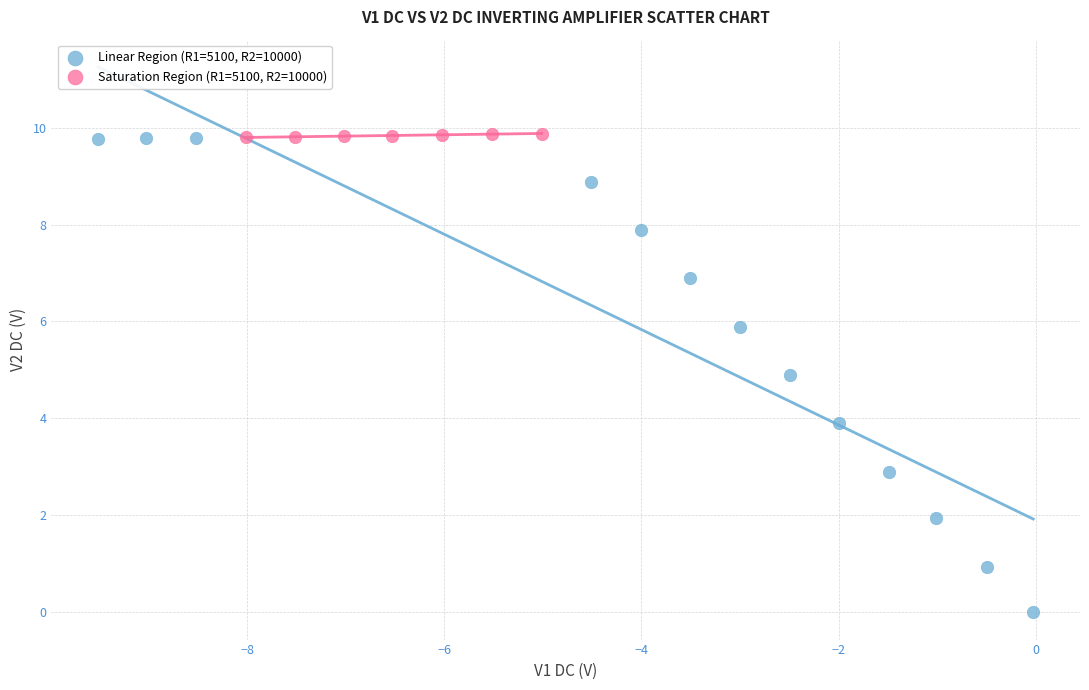

Which series reaches the minimum Y coordinate?

Linear Region (R1=5100, R2=10000)